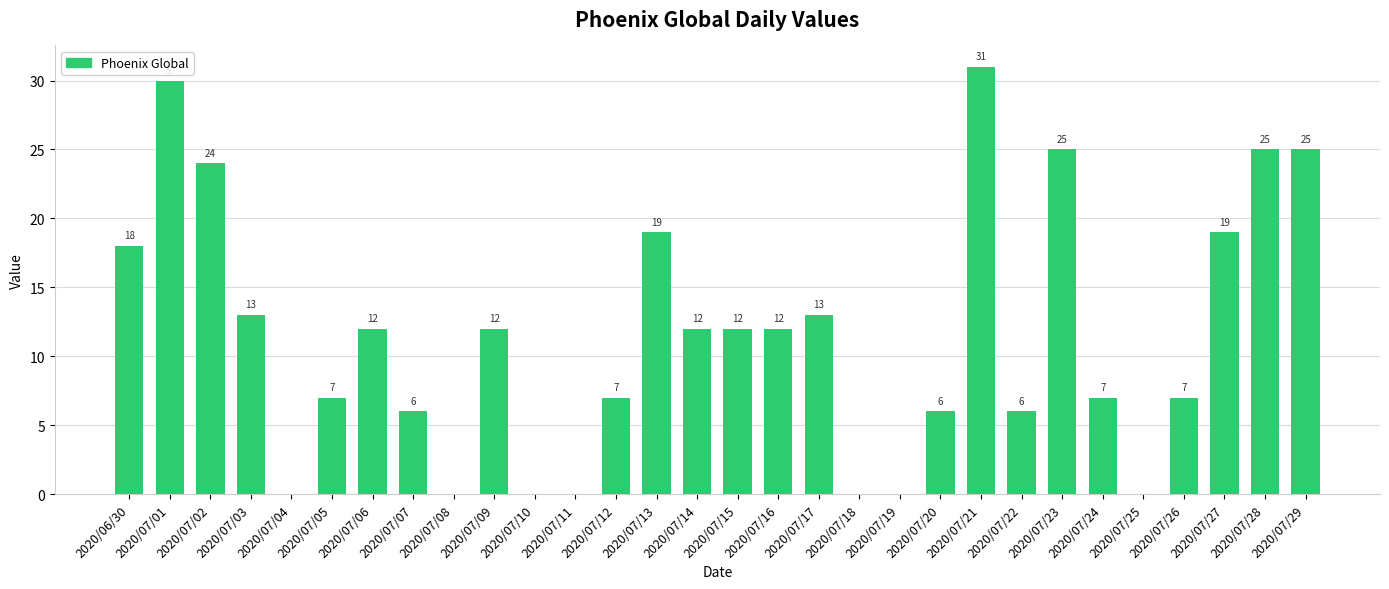

Reading left to right, transcribe all the data shown in this chart.

18	30	24	13	0	7	12	6	0	12	0	0	7	19	12	12	12	13	0	0	6	31	6	25	7	0	7	19	25	25